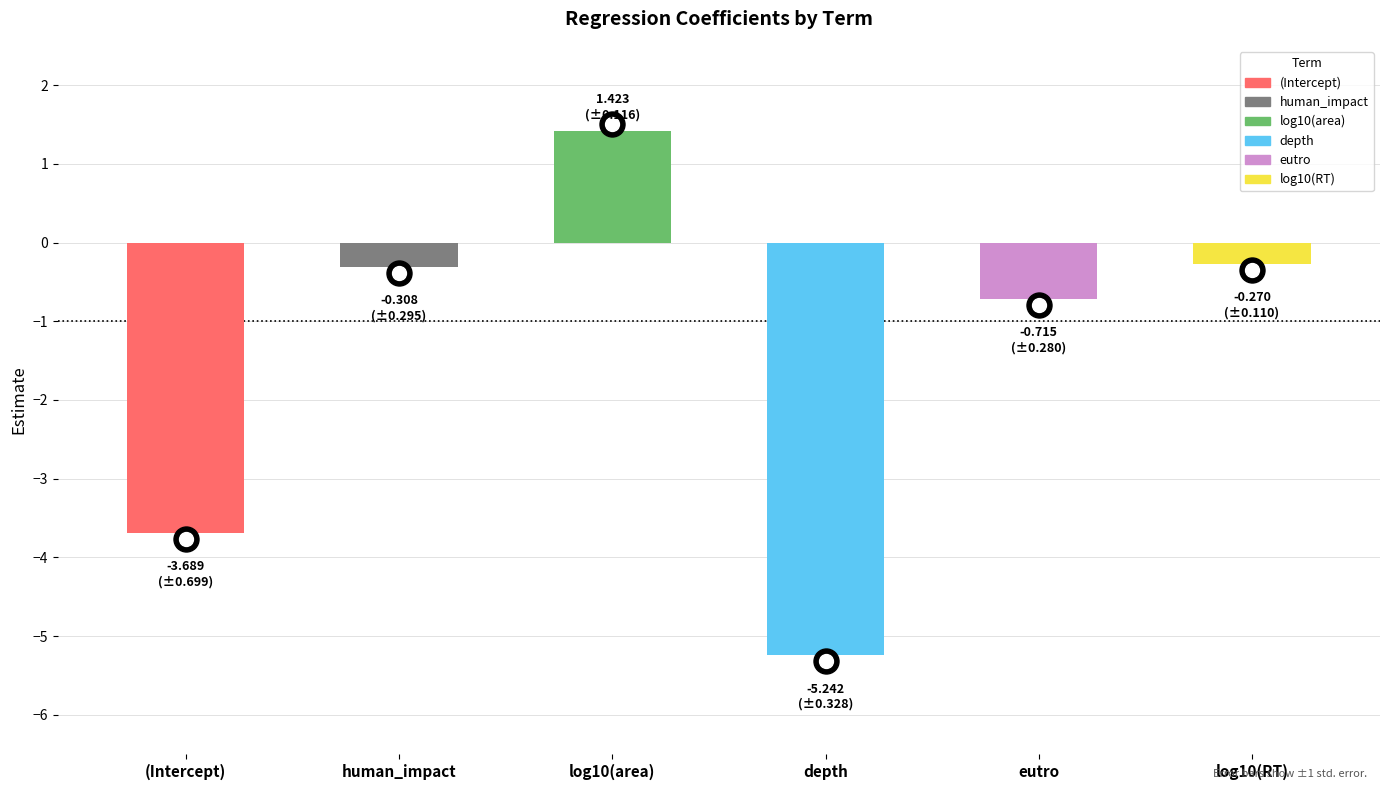

List the labels in order of std.error value, smallest first.

log10(RT), log10(area), eutro, human_impact, depth, (Intercept)